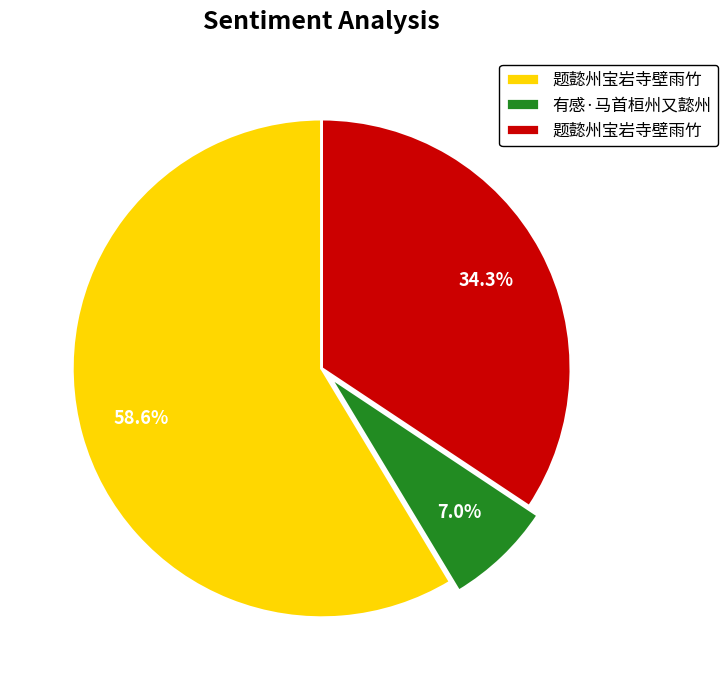

Is there a majority slice in this chart?

Yes